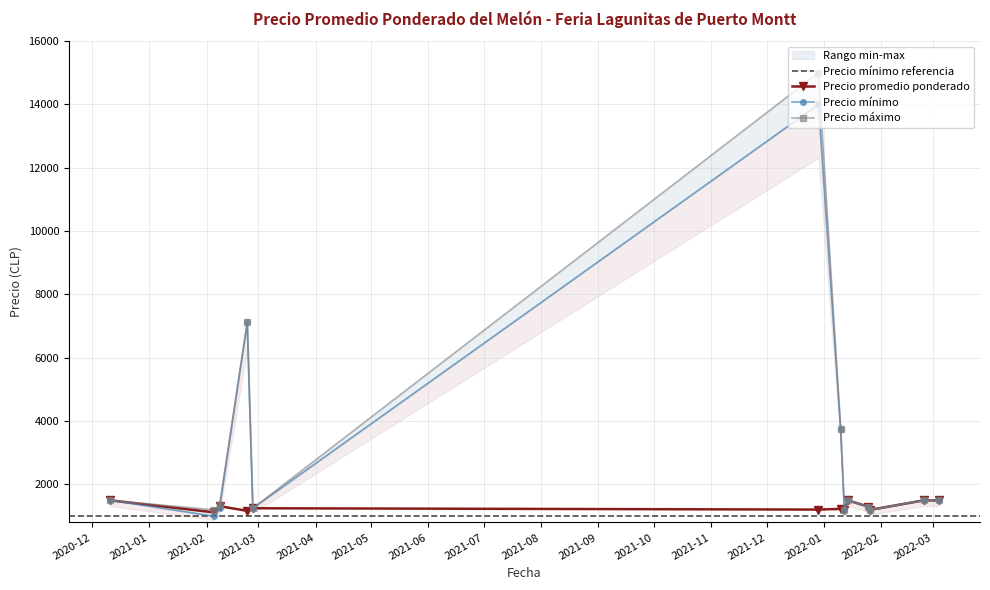

What is the highest value of the Precio promedio ponderado series?

1500.0